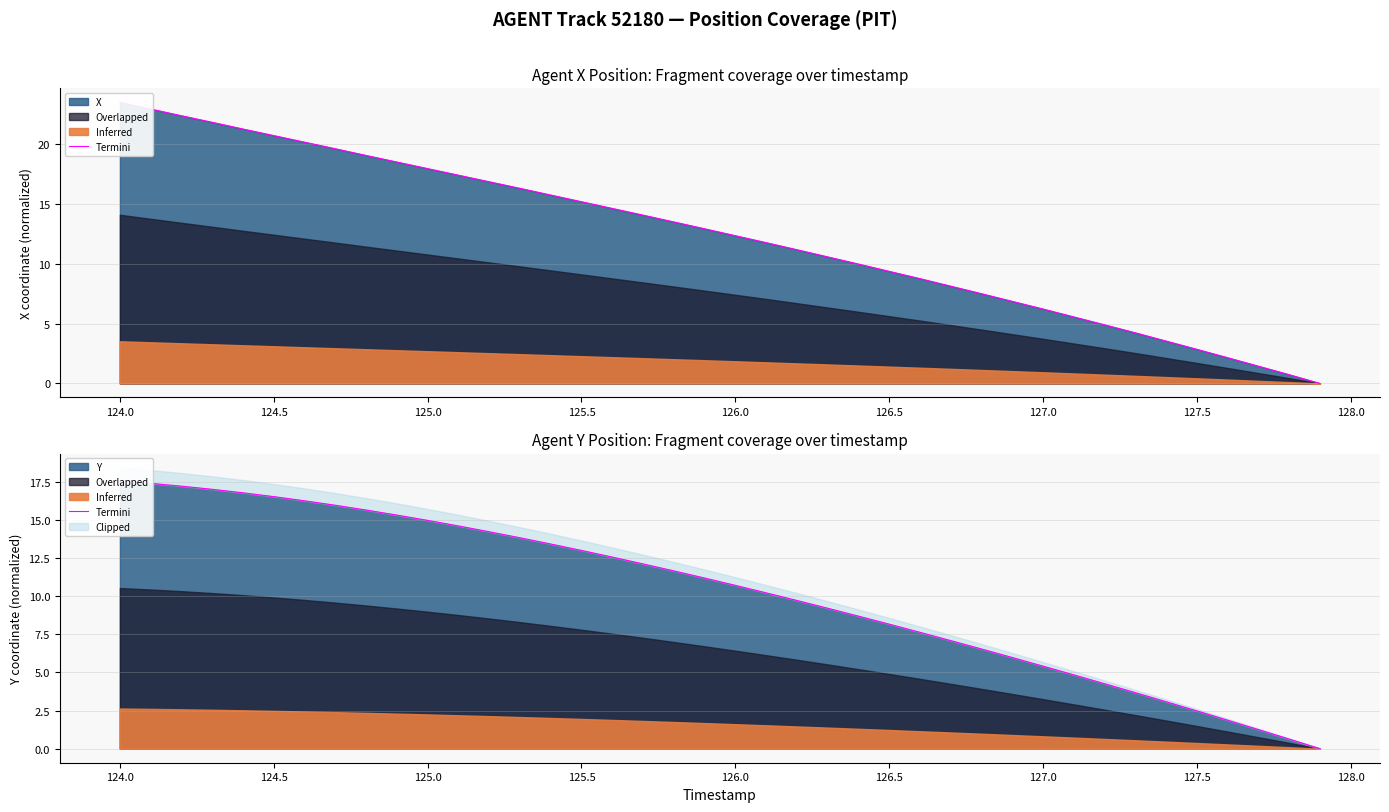

Is it true that the value at 125.5 is 11.5?

False